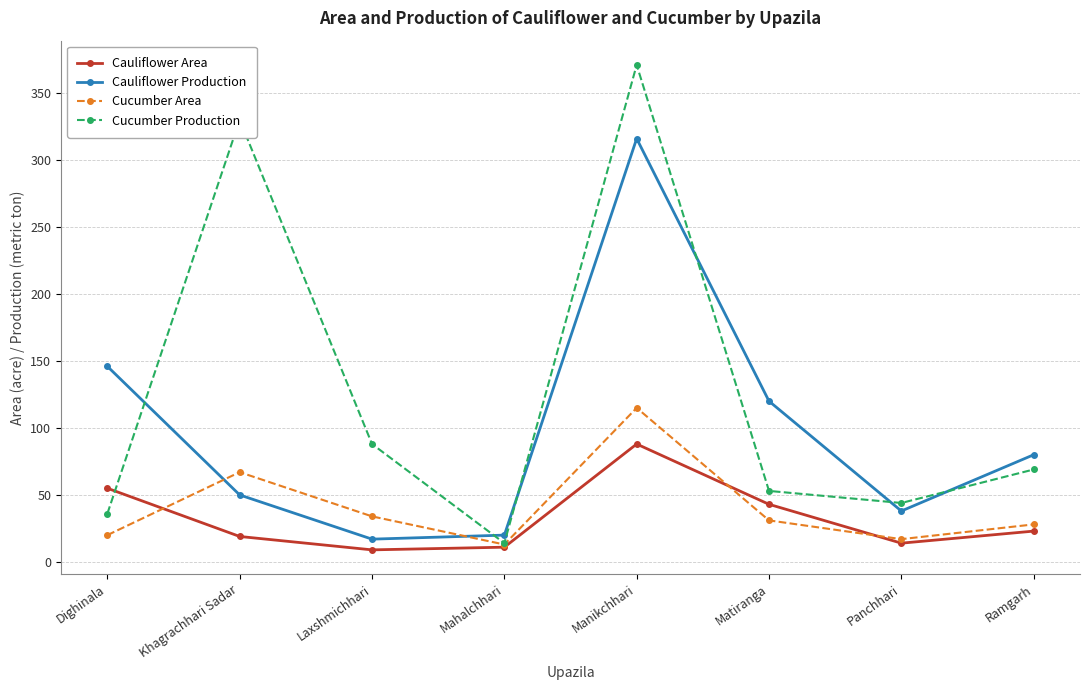

Rank the series by their maximum value, from lowest to highest.

Cauliflower Area, Cucumber Area, Cauliflower Production, Cucumber Production